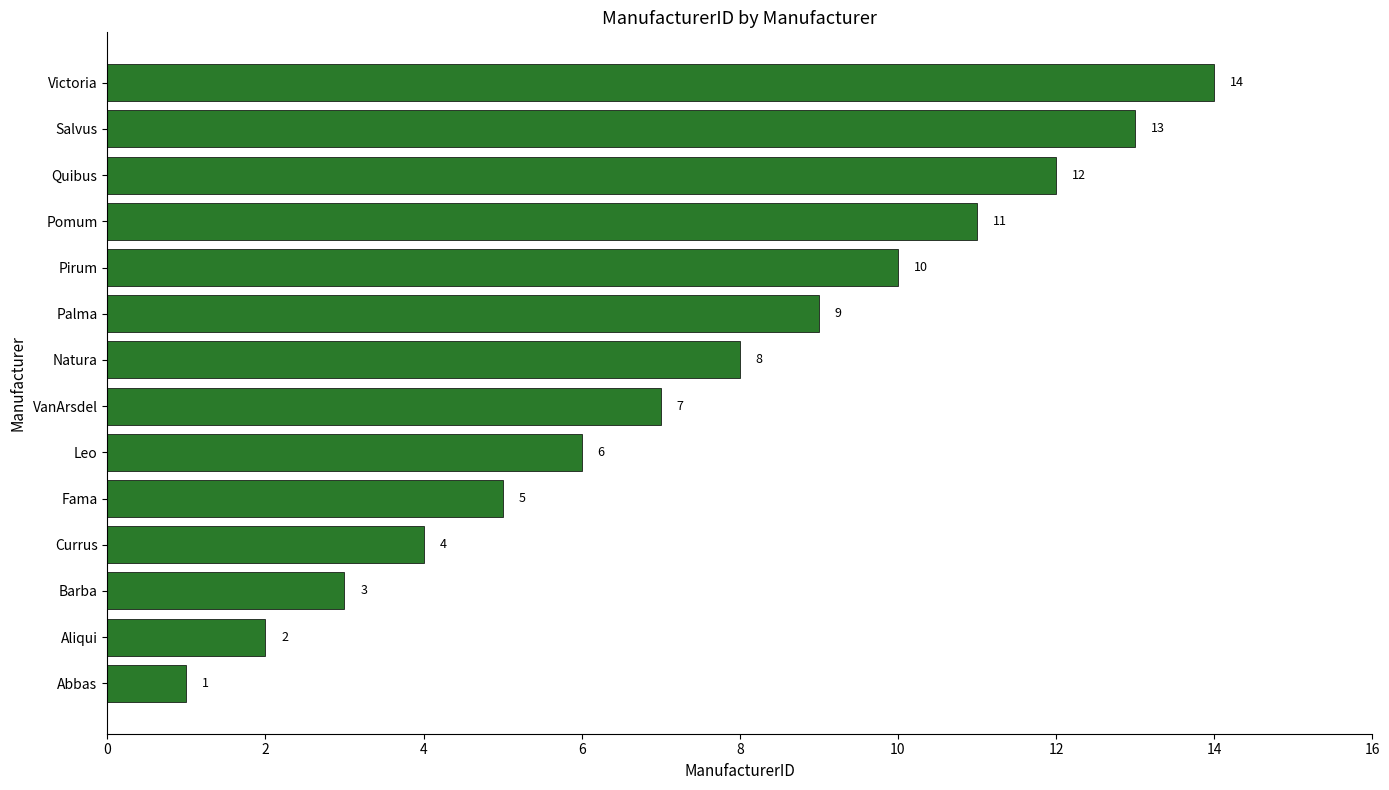

At which label is the value closest to 7?

VanArsdel